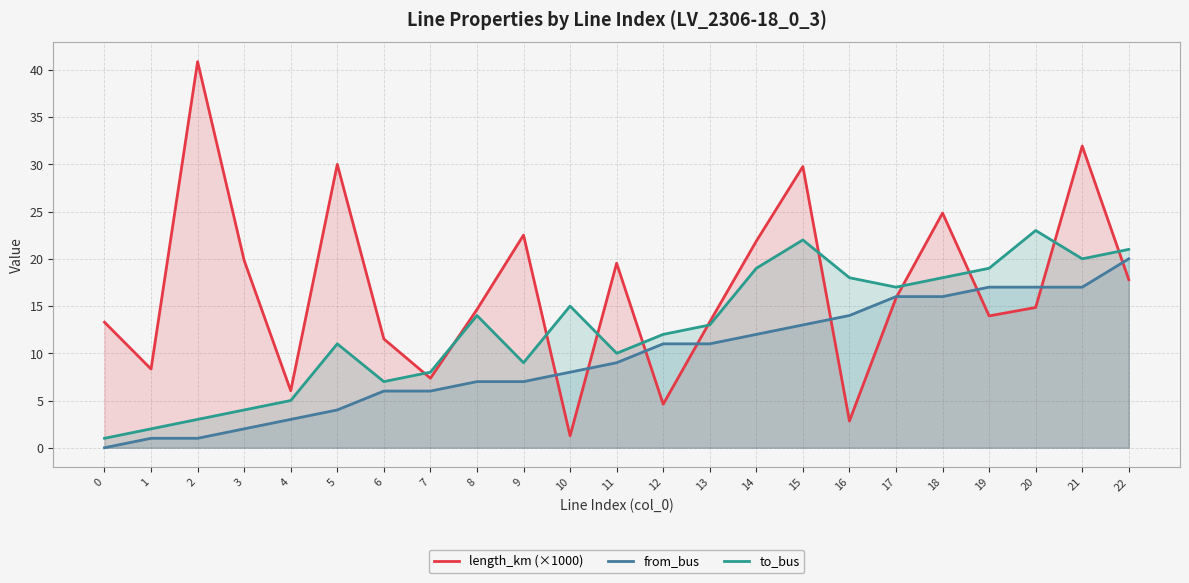

What is the minimum value for length_km (×1000)?

1.3